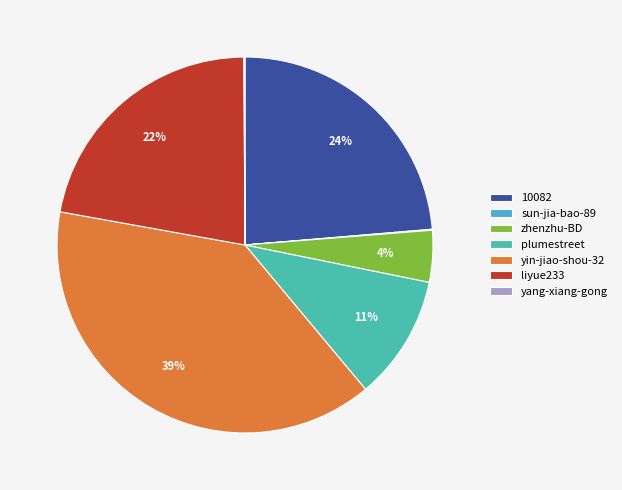

Approximately how many times larger is the value at yin-jiao-shou-32 compared to 10082?

1.6